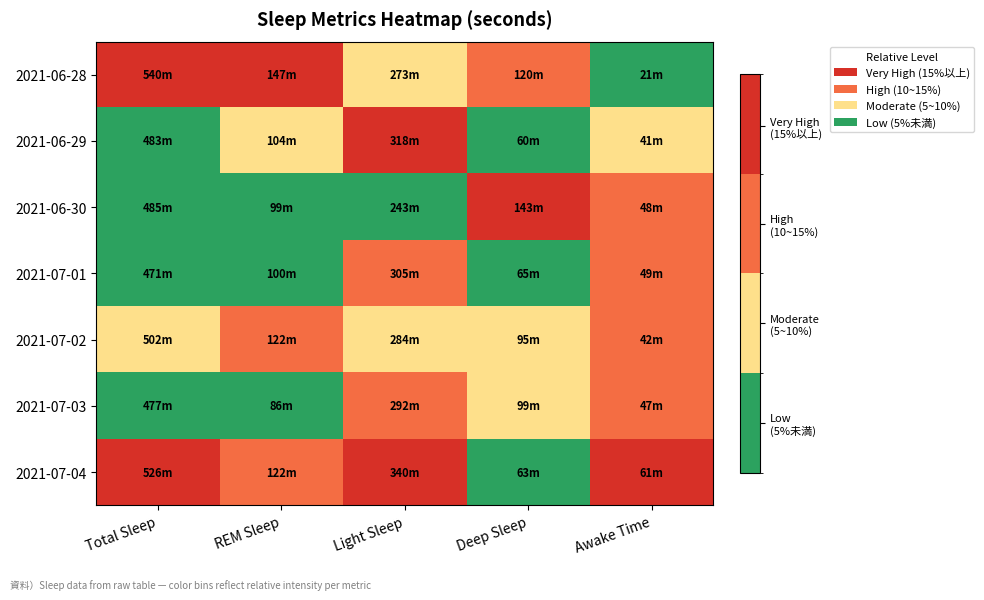

How many series are shown in this chart?

7